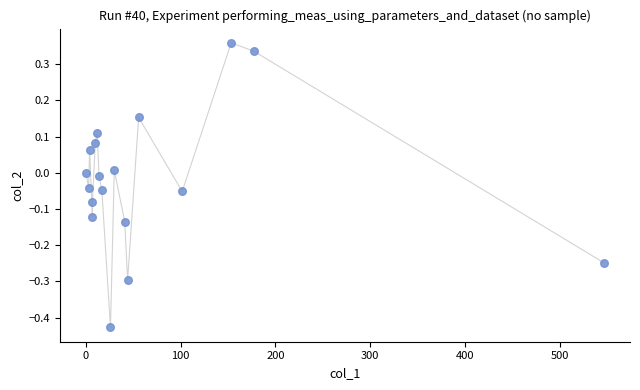

What is the range of Y values (max minus min)?

0.8